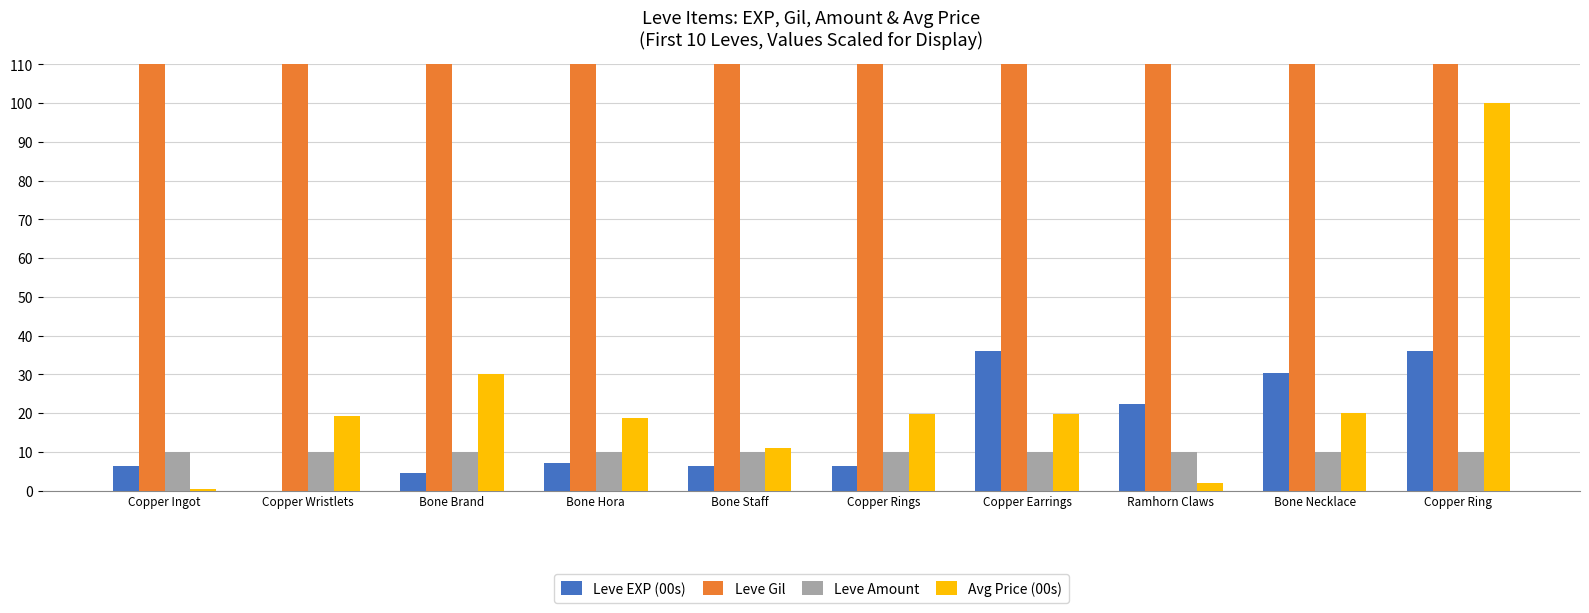

What is the maximum value shown in the chart?

170.0